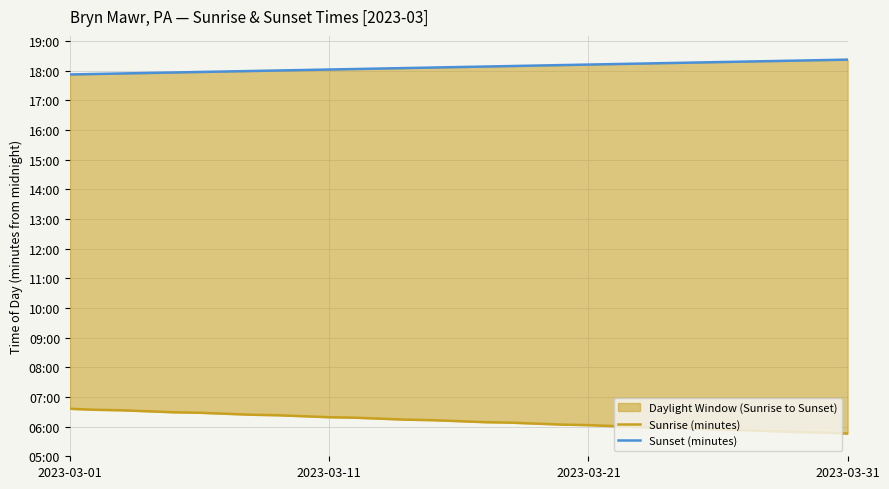

True or false: Sunset (minutes) and Sunrise (minutes) cross at least once.

False